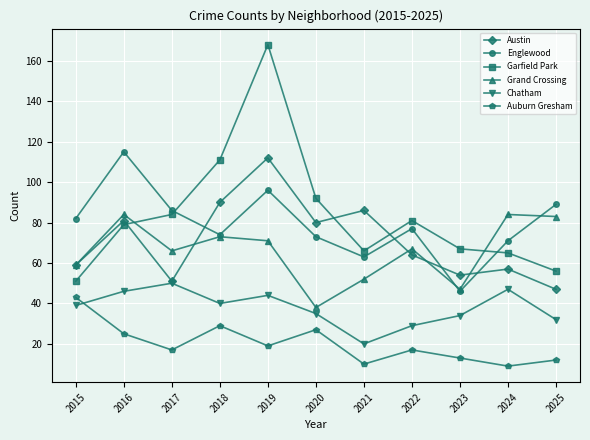

True or false: Englewood and Chatham cross at least once.

False